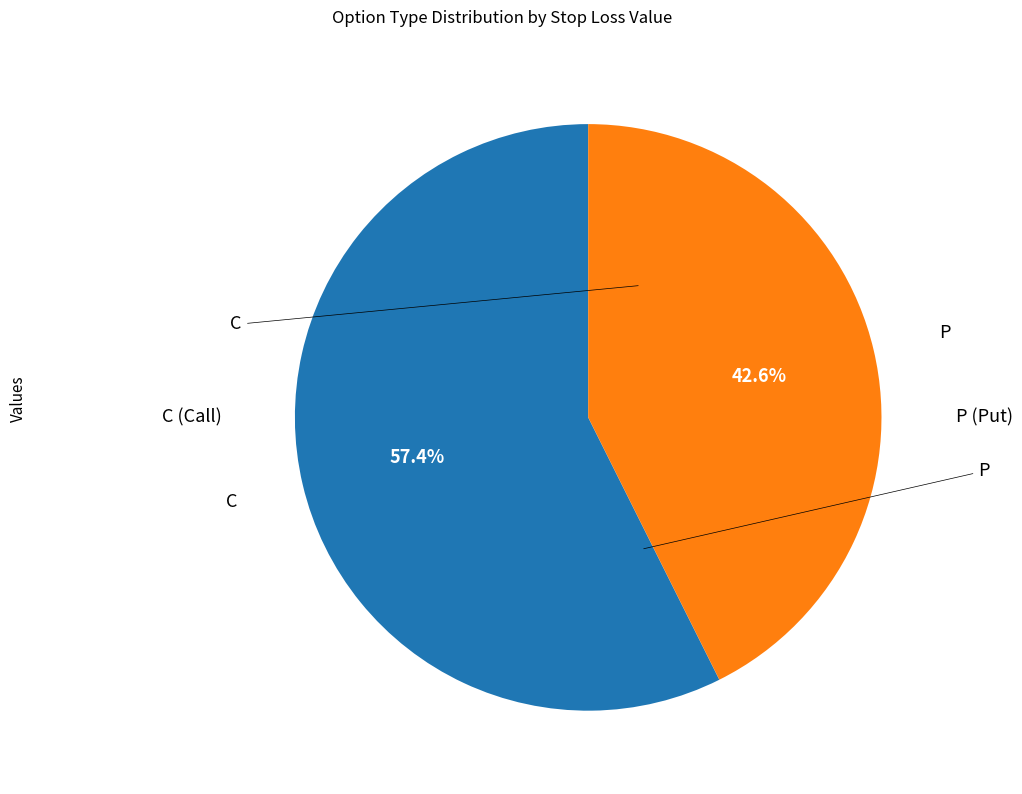

Count the number of slices in the pie.

2